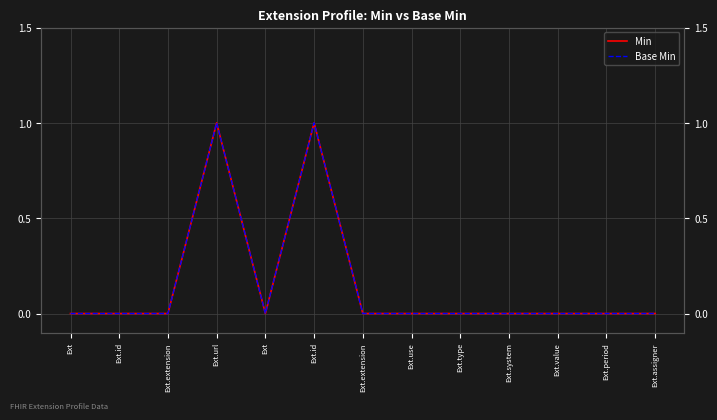

Reading right to left, list all the values displayed in this chart.

Min: Ext.assigner=0	Ext.period=0	Ext.value=0	Ext.system=0	Ext.type=0	Ext.use=0	Ext.extension=0	Ext.id=1	Ext=0	Ext.url=1	Ext.extension=0	Ext.id=0	Ext=0
Base Min: Ext.assigner=0	Ext.period=0	Ext.value=0	Ext.system=0	Ext.type=0	Ext.use=0	Ext.extension=0	Ext.id=1	Ext=0	Ext.url=1	Ext.extension=0	Ext.id=0	Ext=0